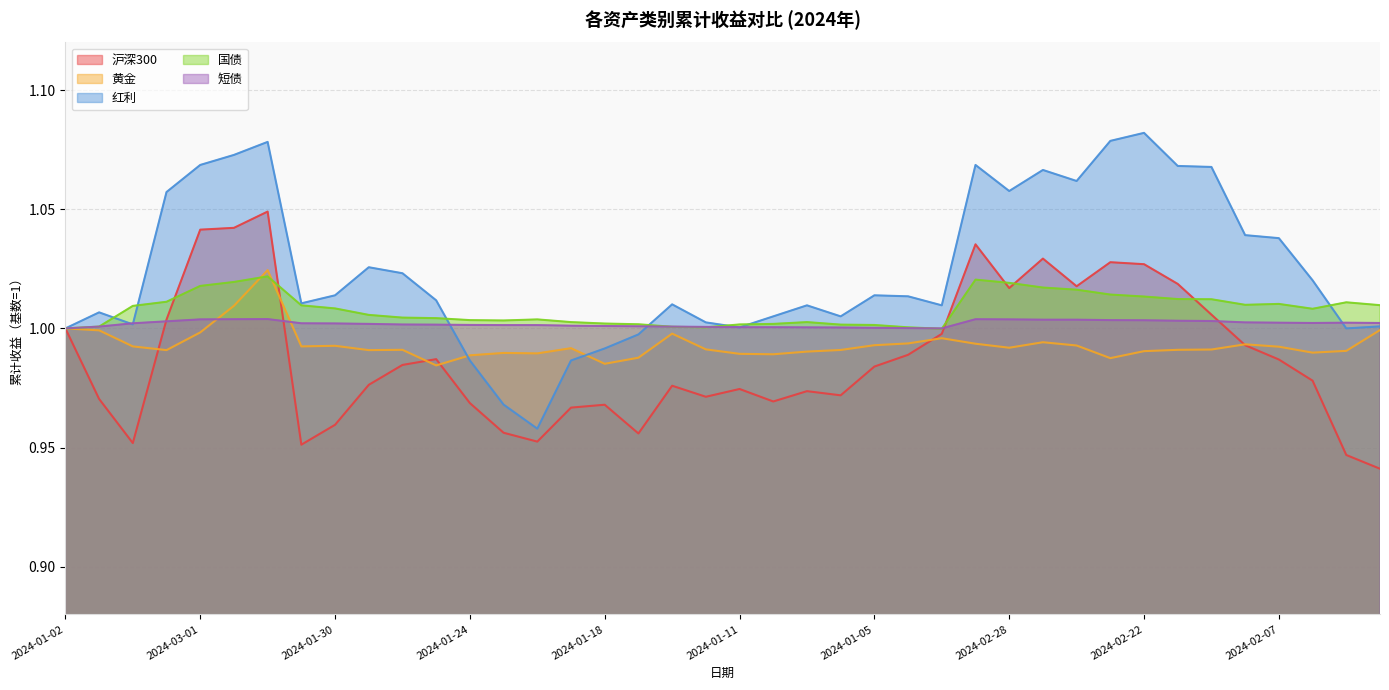

At how many categories does at least one series exceed 0?

40